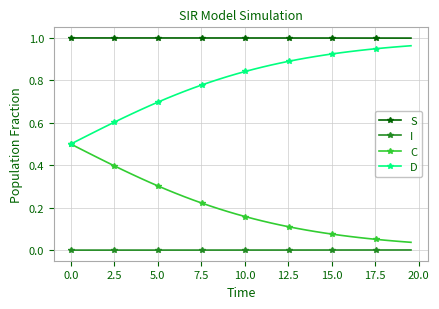

True or false: C and S cross at least once.

False